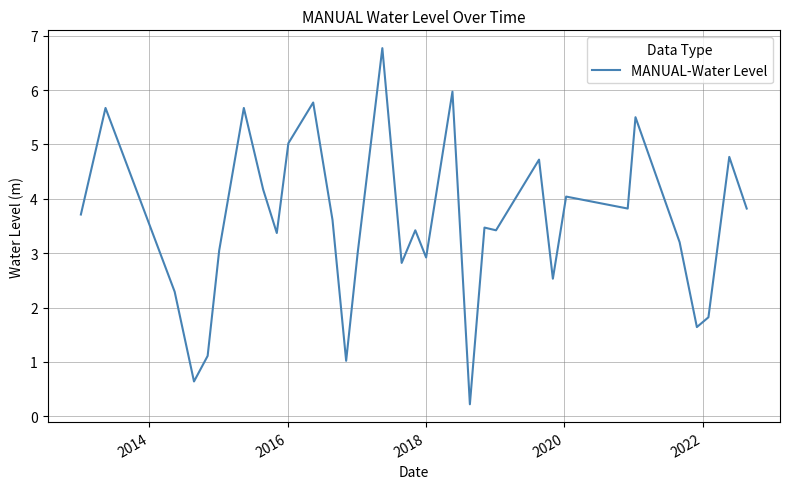

What is the difference between the maximum and minimum values?

6.5